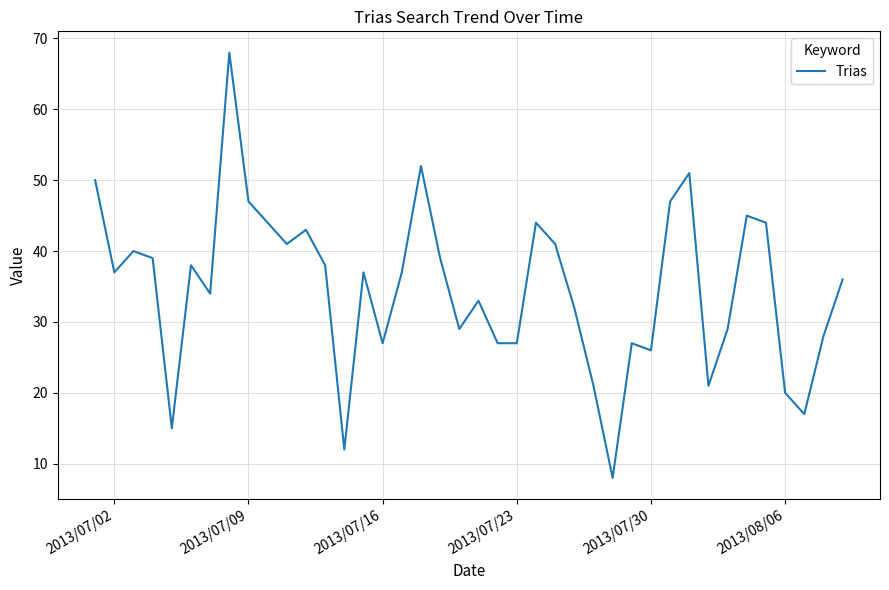

What is the difference between the maximum and minimum values?

60